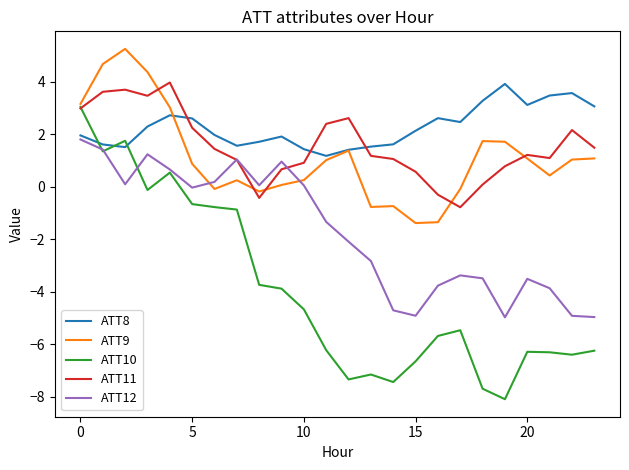

What is the minimum value shown in the chart?

-8.1